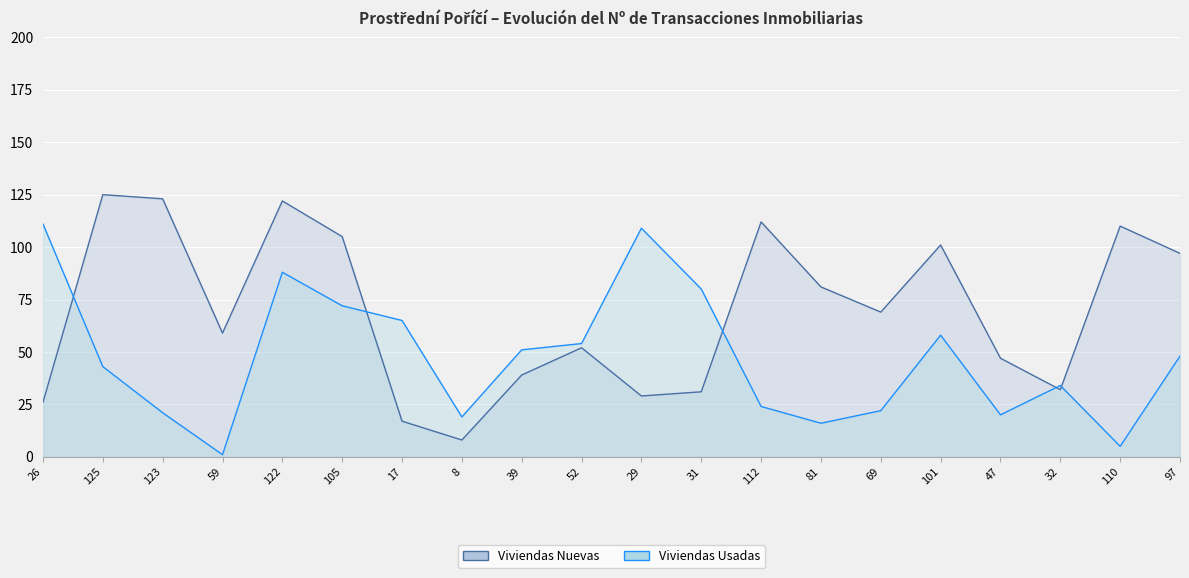

At which category is the sum across all series the highest?

122